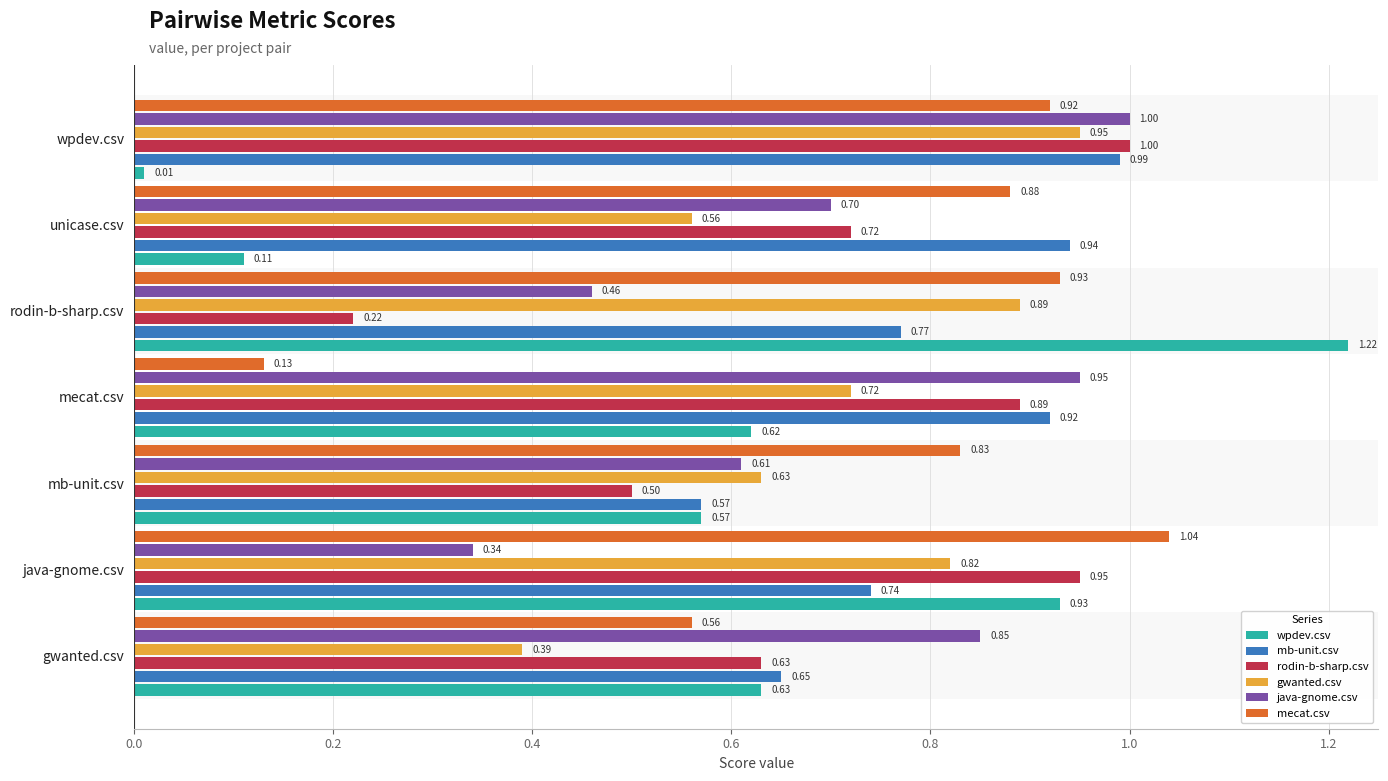

Which series has the largest range (max minus min)?

wpdev.csv